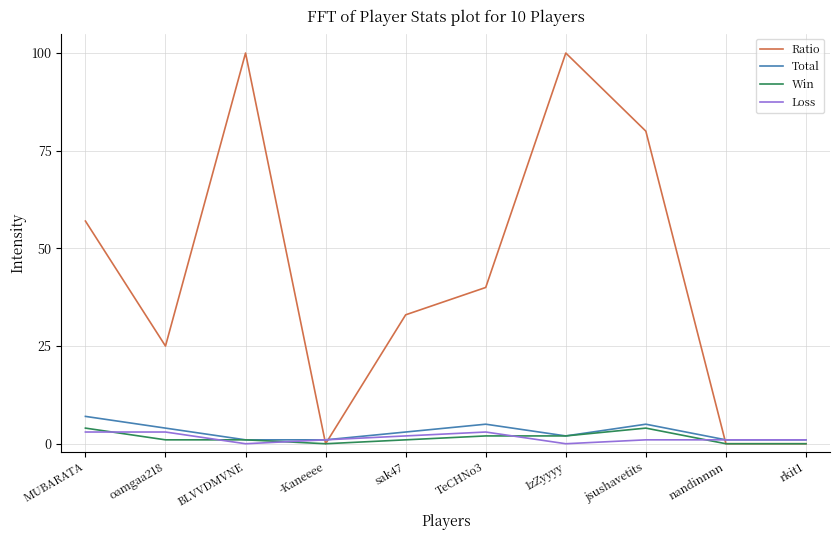

How many categories are shown in the chart?

10